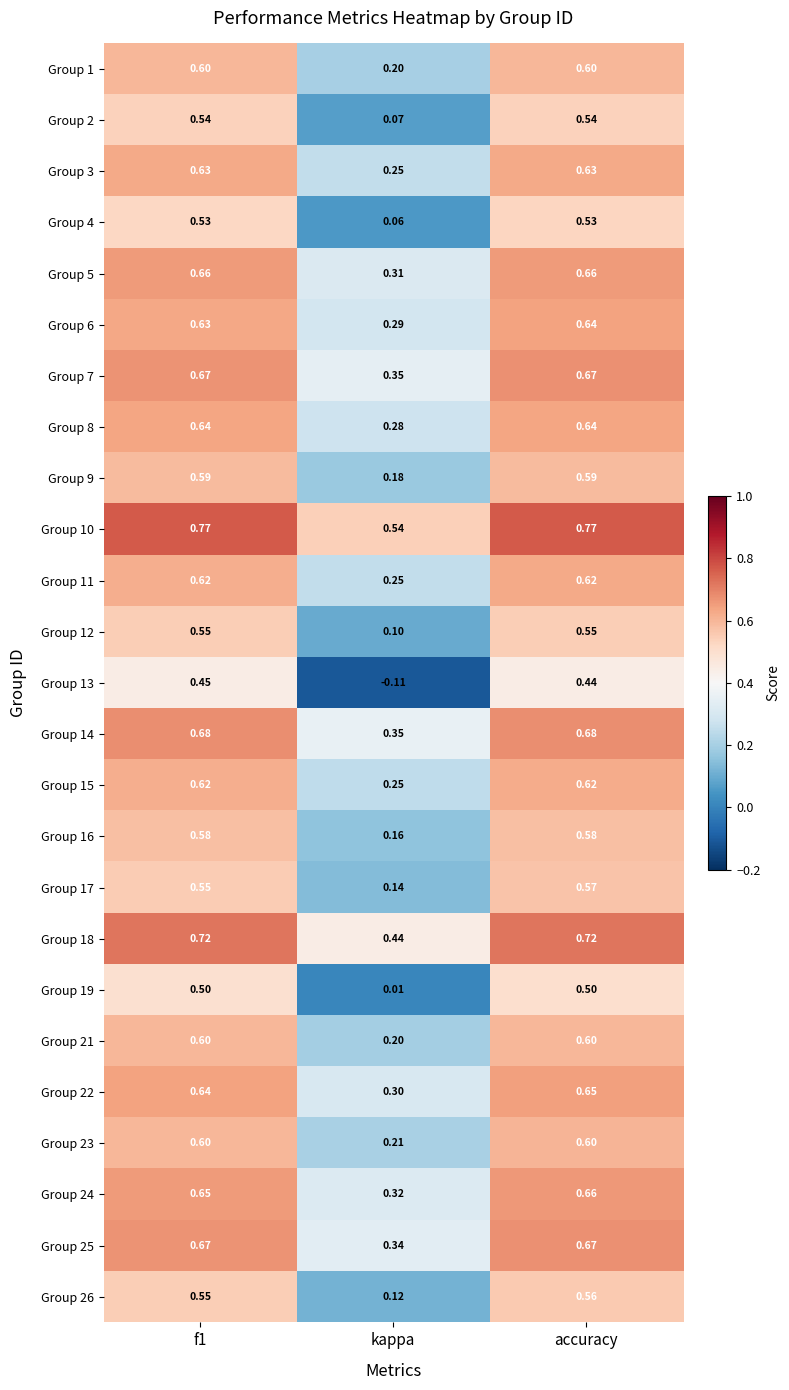

At which label is Group 11 closest to 0?

kappa